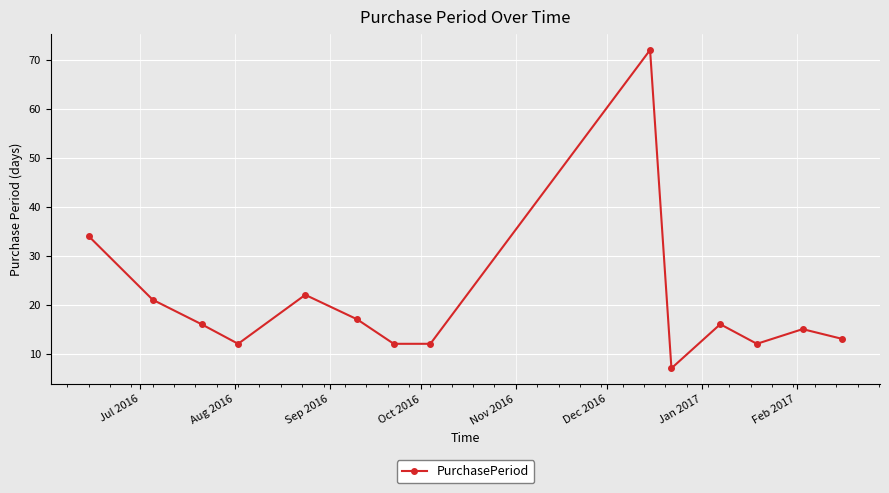

What is the sum of all values?

281